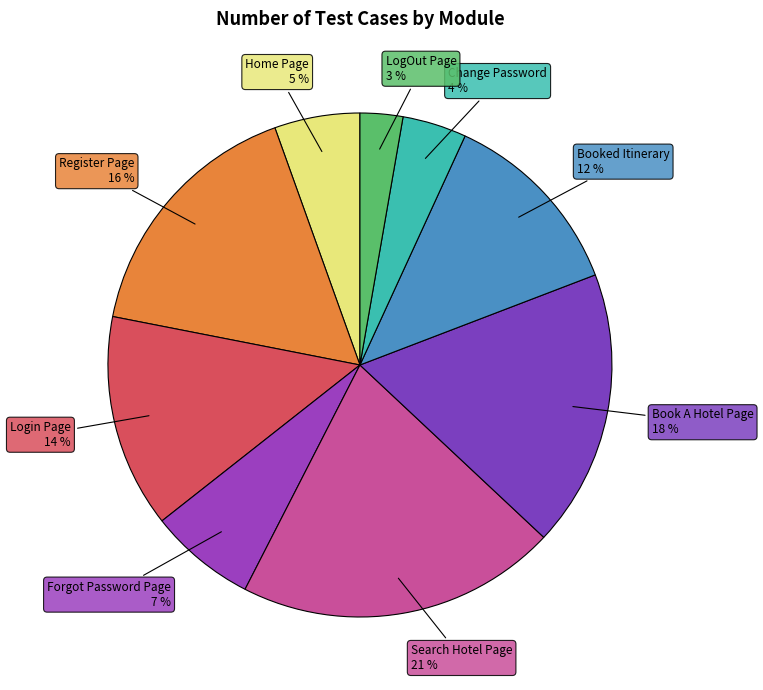

How many segments does this pie chart have?

9